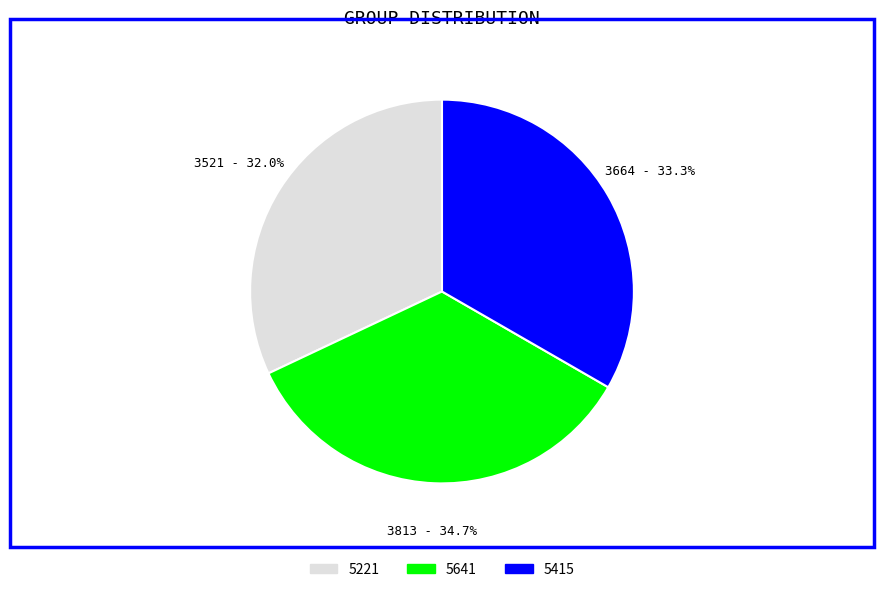

Which has a higher value, 5415 or 5221?

5415